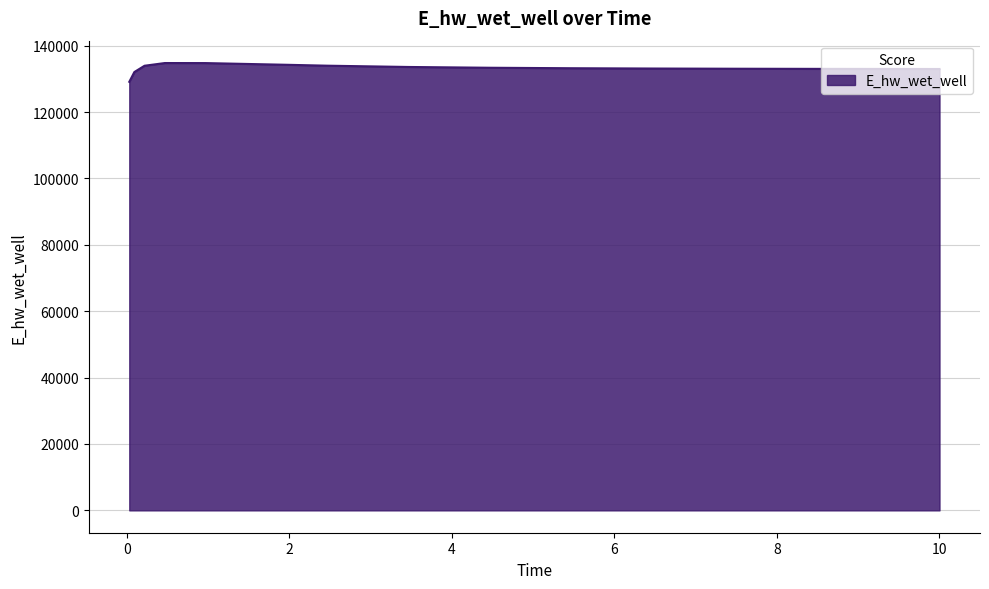

What is the greatest value displayed?

134794.1